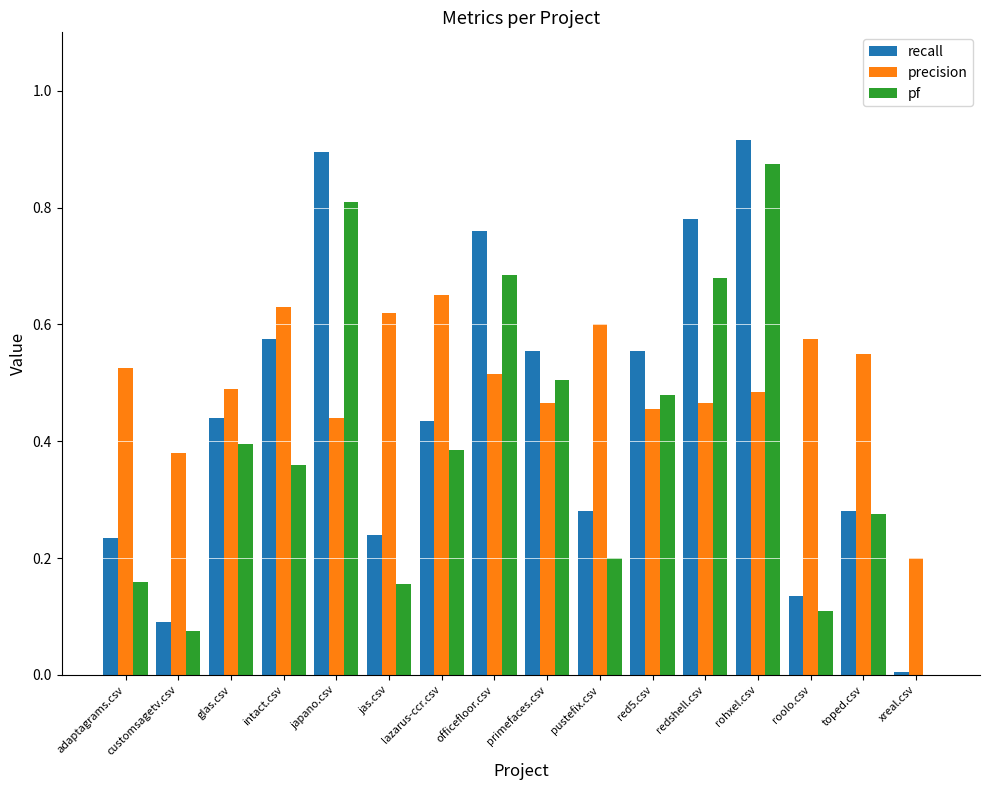

The pf series shows 1.5 at rohxel.csv. True or false?

False